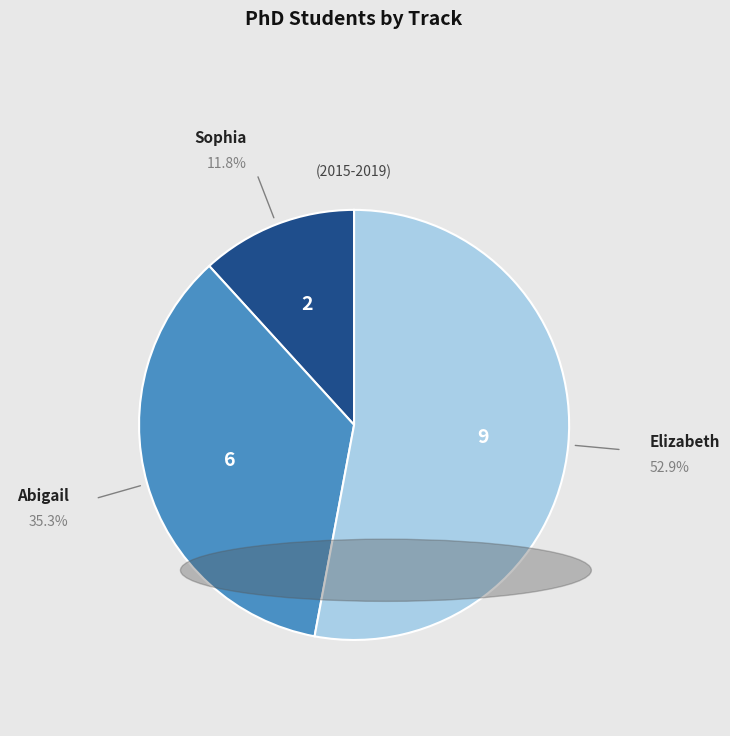

Is there a majority slice in this chart?

Yes